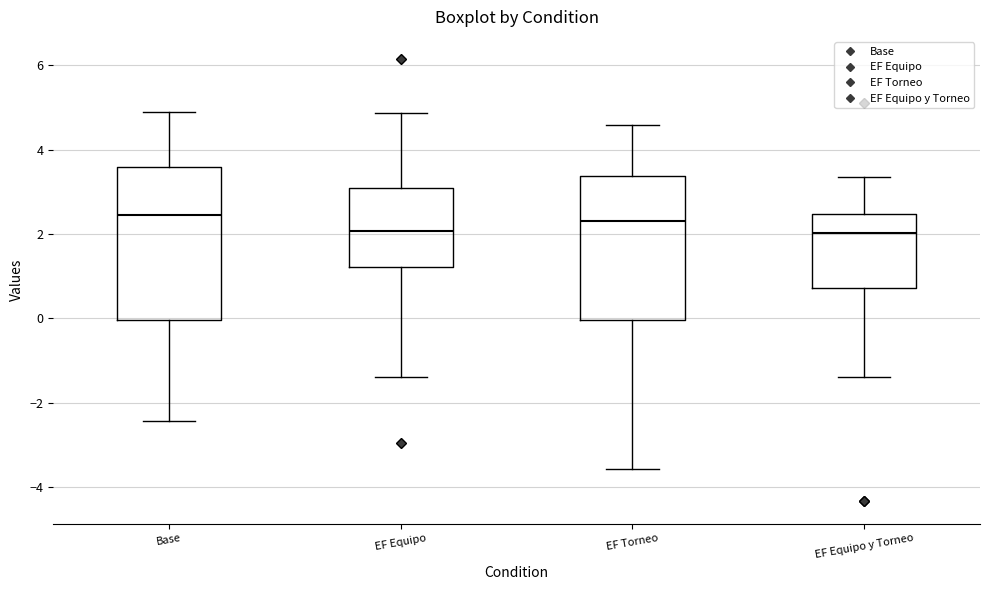

Comparing the boxes themselves (not the whiskers), which one is the tallest?

Base